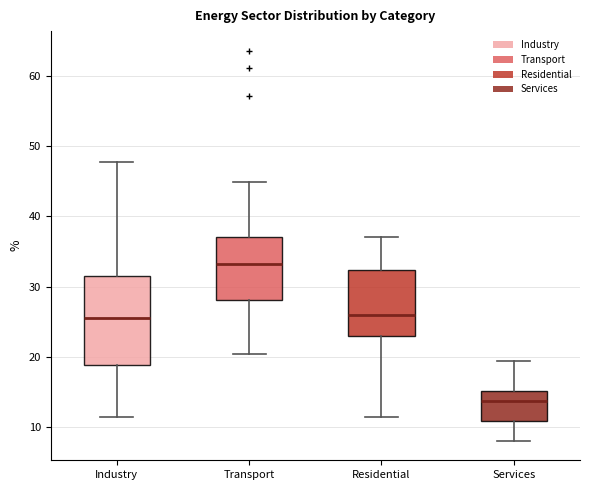

Comparing the boxes themselves (not the whiskers), which one is the tallest?

Industry